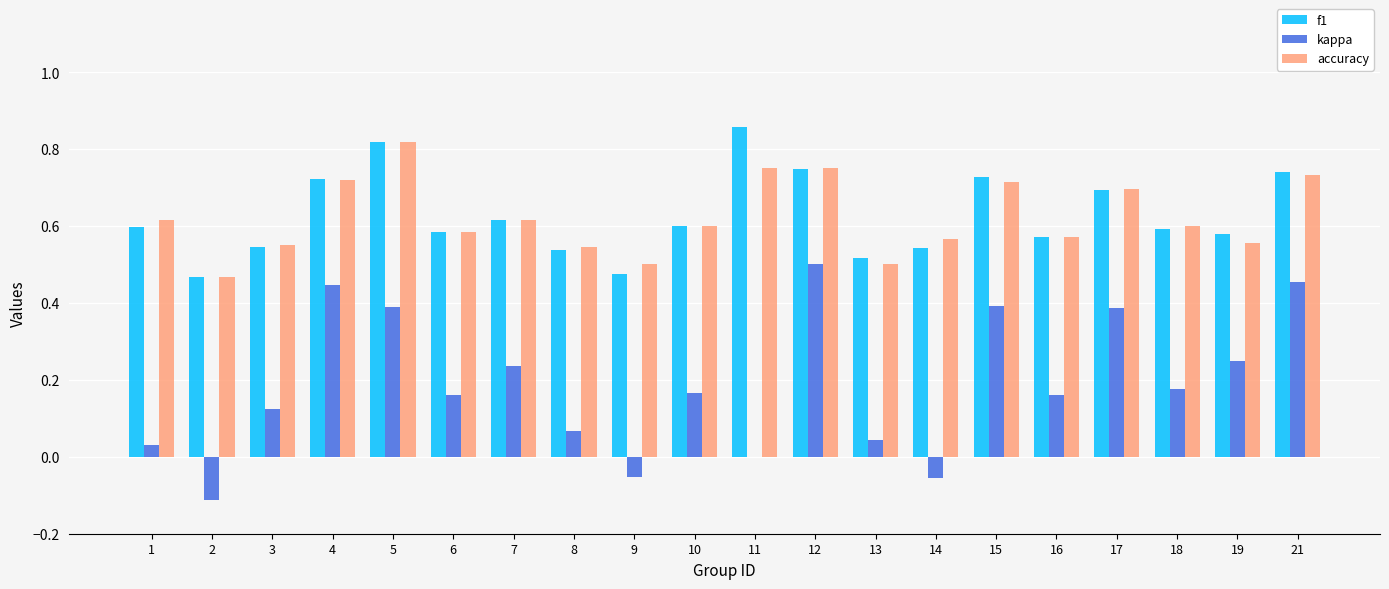

At which category does the chart reach its peak across all series?

11